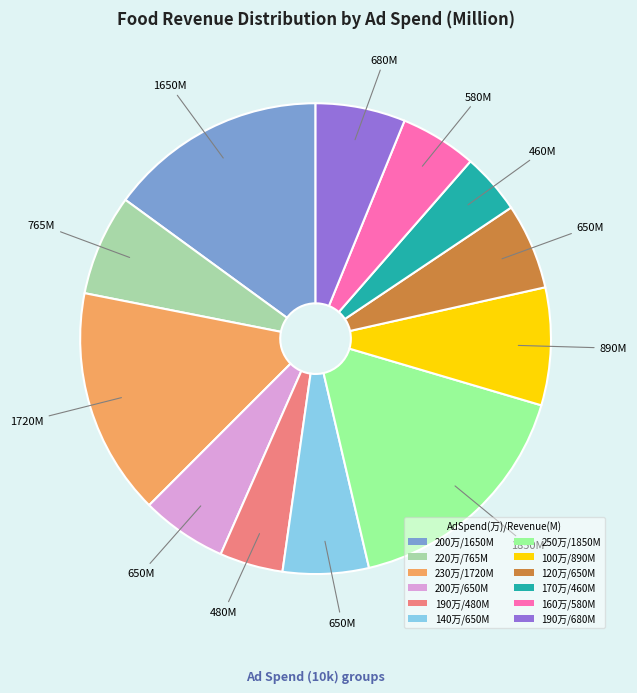

Which category has the biggest portion of the pie?

250万/1850M